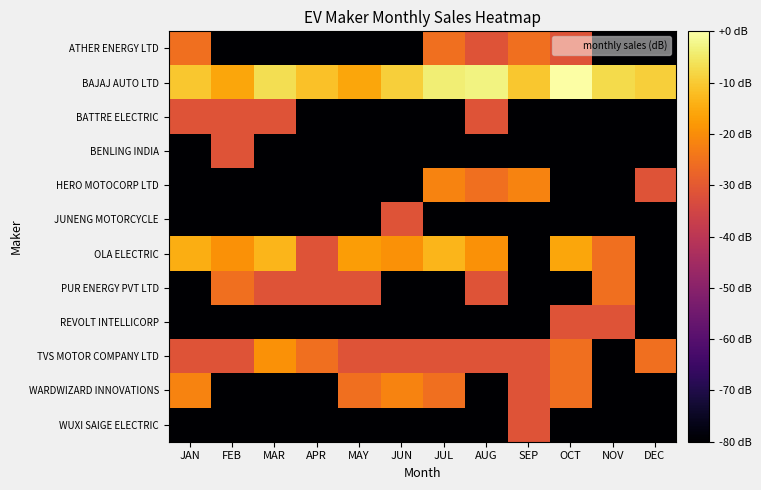

Reading left to right, extract all data points from this chart.

ATHER ENERGY LTD: JAN=-25.3	FEB=-80.0	MAR=-80.0	APR=-80.0	MAY=-80.0	JUN=-80.0	JUL=-25.3	AUG=-31.4	SEP=-25.3	OCT=-31.4	NOV=-80.0	DEC=-80.0
BAJAJ AUTO LTD: JAN=-10.5	FEB=-15.8	MAR=-6.8	APR=-11.4	MAY=-15.8	JUN=-9.1	JUL=-3.8	AUG=-3.1	SEP=-10.5	OCT=0.0	NOV=-7.3	DEC=-9.1
BATTRE ELECTRIC: JAN=-31.4	FEB=-31.4	MAR=-31.4	APR=-80.0	MAY=-80.0	JUN=-80.0	JUL=-80.0	AUG=-31.4	SEP=-80.0	OCT=-80.0	NOV=-80.0	DEC=-80.0
BENLING INDIA: JAN=-80.0	FEB=-31.4	MAR=-80.0	APR=-80.0	MAY=-80.0	JUN=-80.0	JUL=-80.0	AUG=-80.0	SEP=-80.0	OCT=-80.0	NOV=-80.0	DEC=-80.0
HERO MOTOCORP LTD: JAN=-80.0	FEB=-80.0	MAR=-80.0	APR=-80.0	MAY=-80.0	JUN=-80.0	JUL=-21.8	AUG=-25.3	SEP=-21.8	OCT=-80.0	NOV=-80.0	DEC=-31.4
JUNENG MOTORCYCLE: JAN=-80.0	FEB=-80.0	MAR=-80.0	APR=-80.0	MAY=-80.0	JUN=-31.4	JUL=-80.0	AUG=-80.0	SEP=-80.0	OCT=-80.0	NOV=-80.0	DEC=-80.0
OLA ELECTRIC: JAN=-14.5	FEB=-19.3	MAR=-13.3	APR=-31.4	MAY=-17.4	JUN=-19.3	JUL=-13.3	AUG=-19.3	SEP=-80.0	OCT=-15.8	NOV=-25.3	DEC=-80.0
PUR ENERGY PVT LTD: JAN=-80.0	FEB=-25.3	MAR=-31.4	APR=-31.4	MAY=-31.4	JUN=-80.0	JUL=-80.0	AUG=-31.4	SEP=-80.0	OCT=-80.0	NOV=-25.3	DEC=-80.0
REVOLT INTELLICORP: JAN=-80.0	FEB=-80.0	MAR=-80.0	APR=-80.0	MAY=-80.0	JUN=-80.0	JUL=-80.0	AUG=-80.0	SEP=-80.0	OCT=-31.4	NOV=-31.4	DEC=-80.0
TVS MOTOR COMPANY LTD: JAN=-31.4	FEB=-31.4	MAR=-19.3	APR=-25.3	MAY=-31.4	JUN=-31.4	JUL=-31.4	AUG=-31.4	SEP=-31.4	OCT=-25.3	NOV=-80.0	DEC=-25.3
WARDWIZARD INNOVATIONS: JAN=-21.8	FEB=-80.0	MAR=-80.0	APR=-80.0	MAY=-25.3	JUN=-21.8	JUL=-25.3	AUG=-80.0	SEP=-31.4	OCT=-25.3	NOV=-80.0	DEC=-80.0
WUXI SAIGE ELECTRIC: JAN=-80.0	FEB=-80.0	MAR=-80.0	APR=-80.0	MAY=-80.0	JUN=-80.0	JUL=-80.0	AUG=-80.0	SEP=-31.4	OCT=-80.0	NOV=-80.0	DEC=-80.0